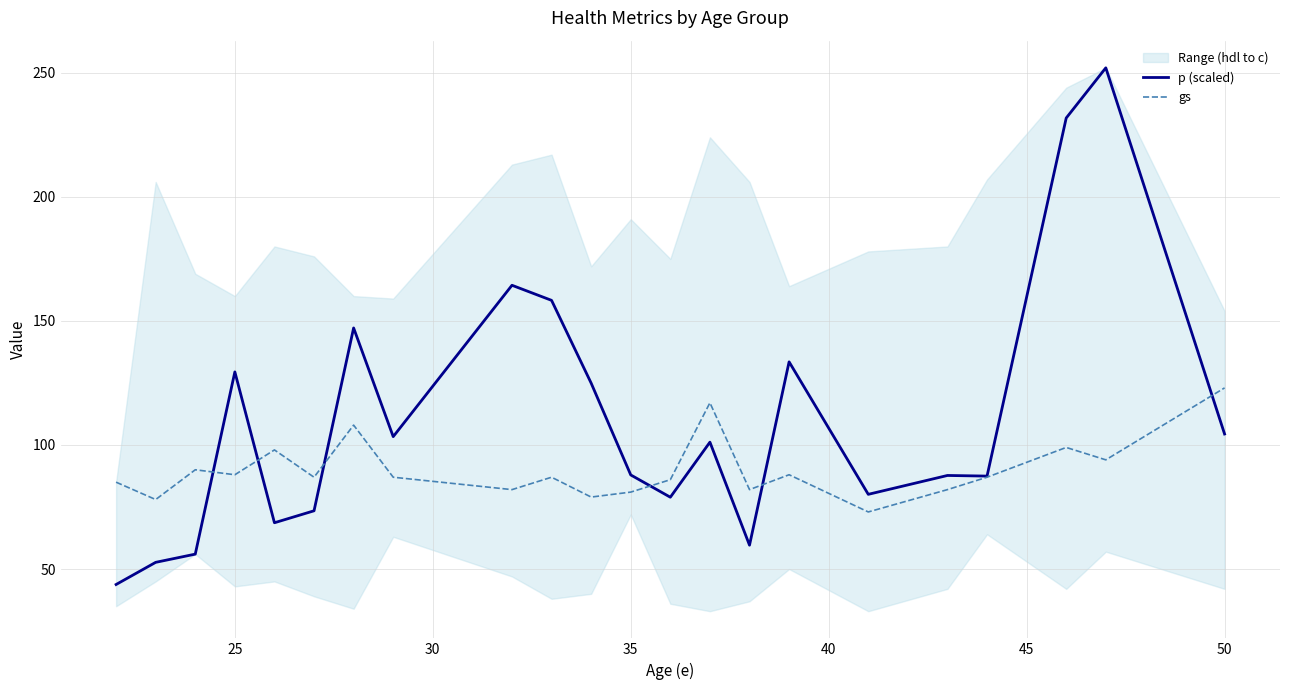

True or false: gs has more than 2 interior local peaks.

True